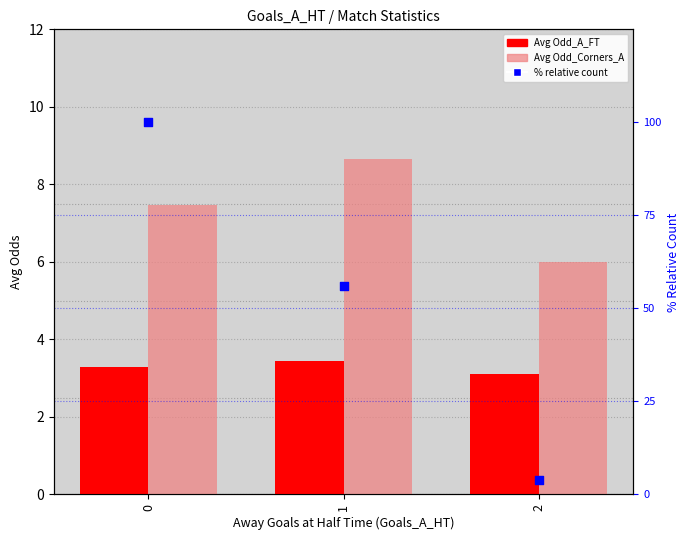

Which series has the widest spread of Y values?

% relative count